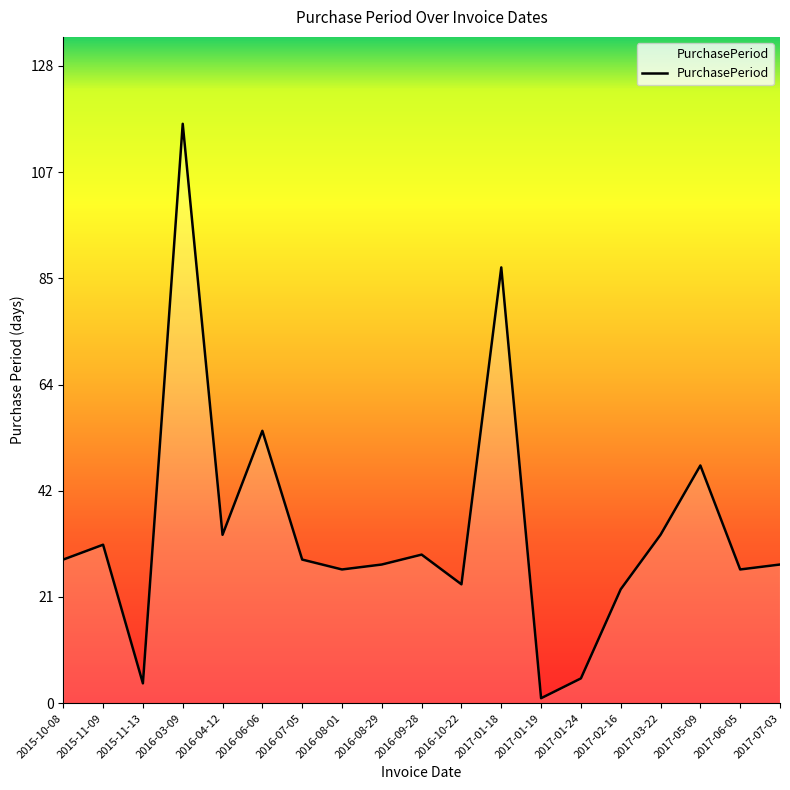

Reading left to right, what are all the values shown in this chart?

2015-10-08=29	2015-11-09=32	2015-11-13=4	2016-03-09=117	2016-04-12=34	2016-06-06=55	2016-07-05=29	2016-08-01=27	2016-08-29=28	2016-09-28=30	2016-10-22=24	2017-01-18=88	2017-01-19=1	2017-01-24=5	2017-02-16=23	2017-03-22=34	2017-05-09=48	2017-06-05=27	2017-07-03=28